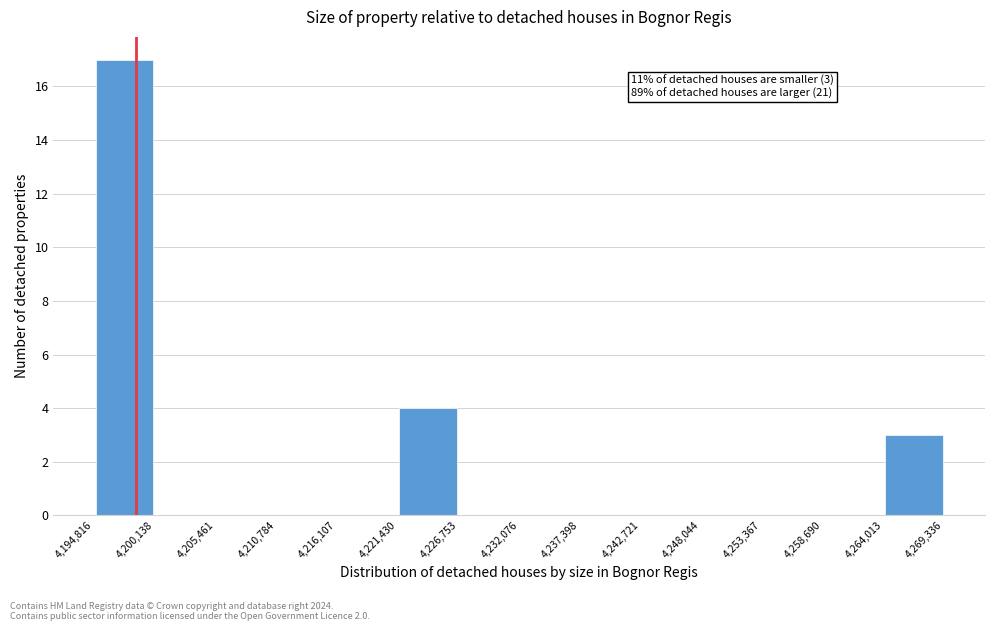

Which range on the x-axis has the tallest bar?

4,194,816 to 4,200,138